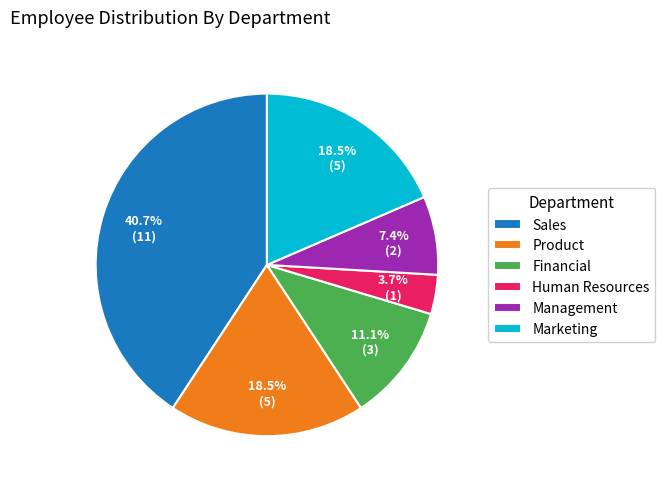

Does Marketing represent more than half of the total?

No